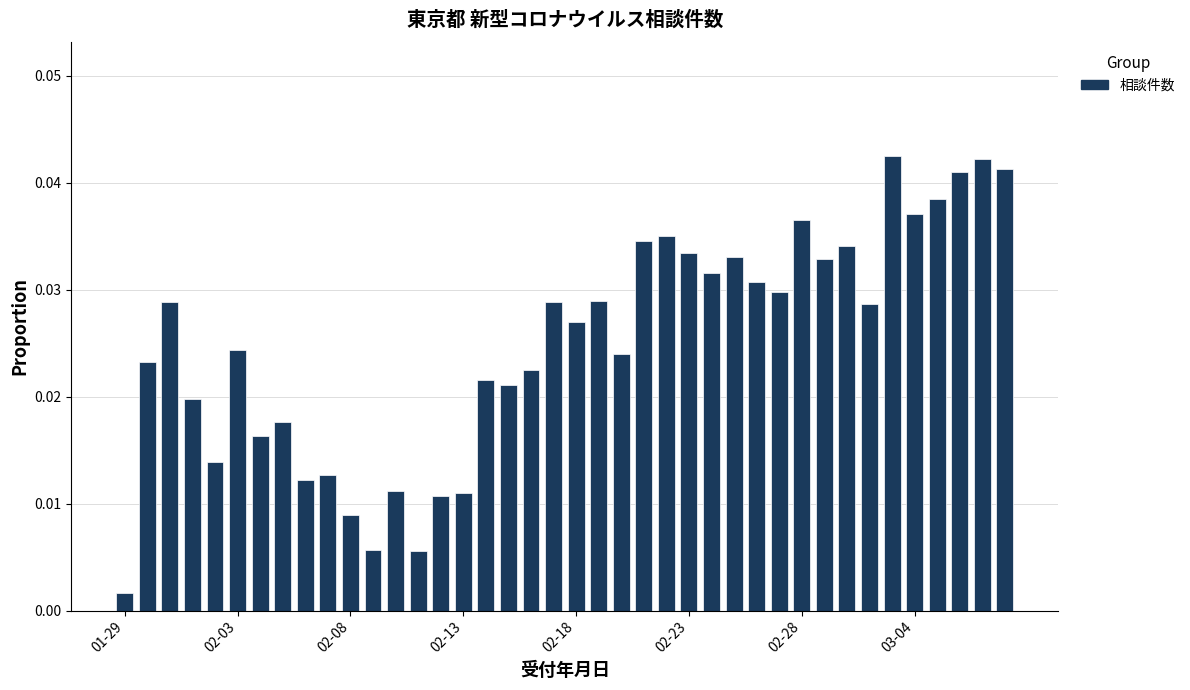

At which label is the value closest to 0?

01-29